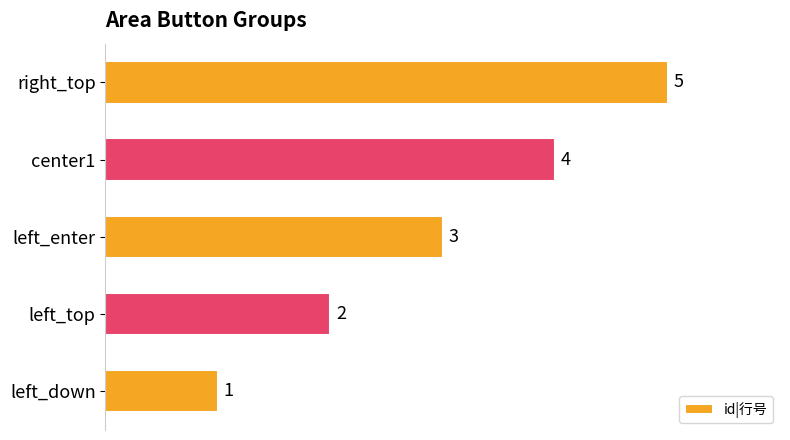

What is the ratio of the value at right_top to the value at left_top?

2.5